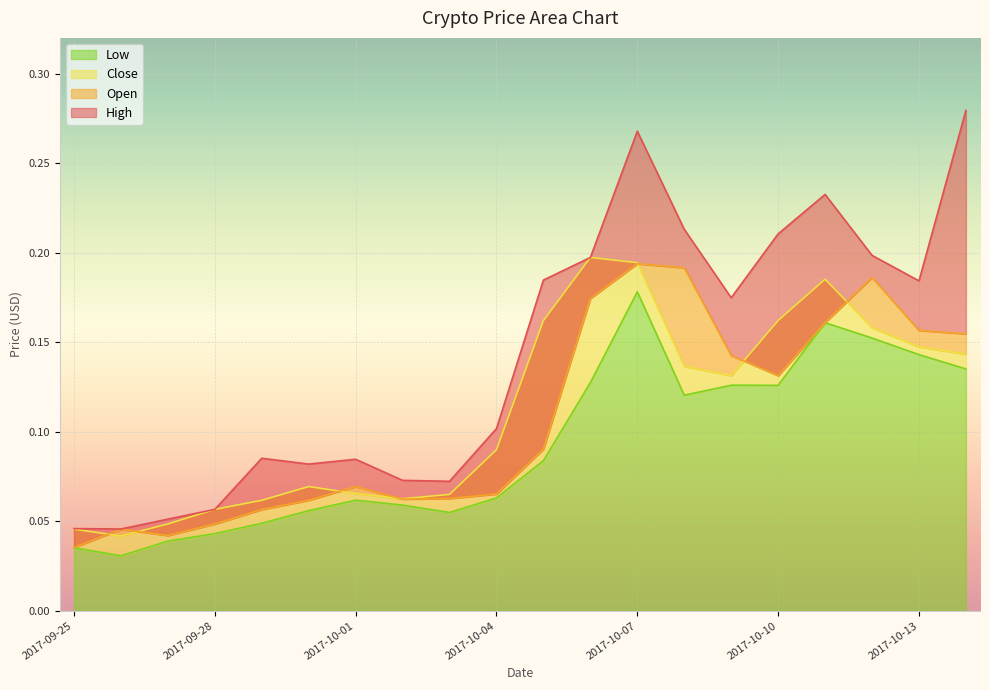

Where is Close nearest to the value 0?

2017-09-26